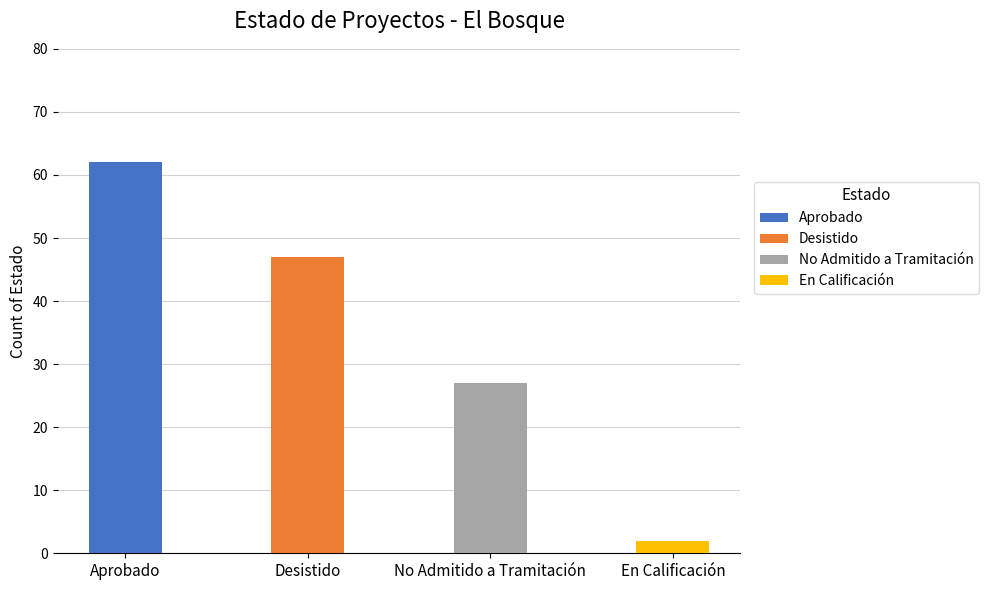

True or false: Desistido has a value of -31 at En Calificación.

False